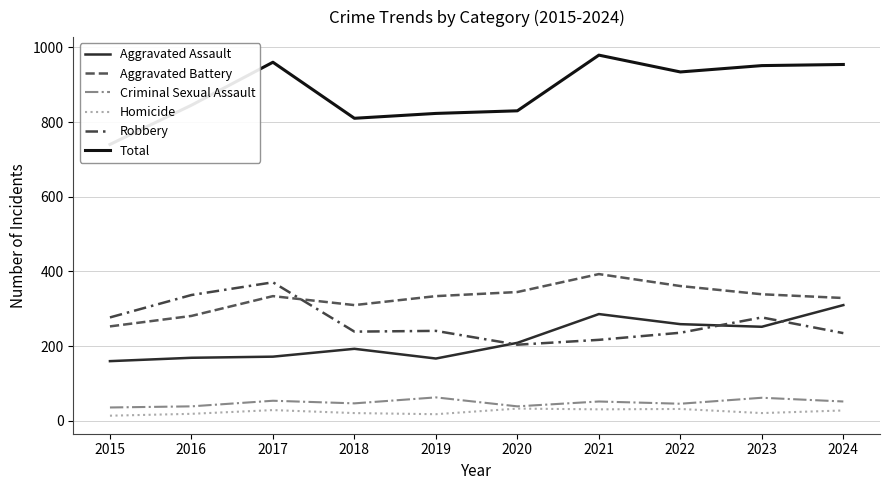

What is the difference between the maximum and minimum values in the Criminal Sexual Assault series?

27